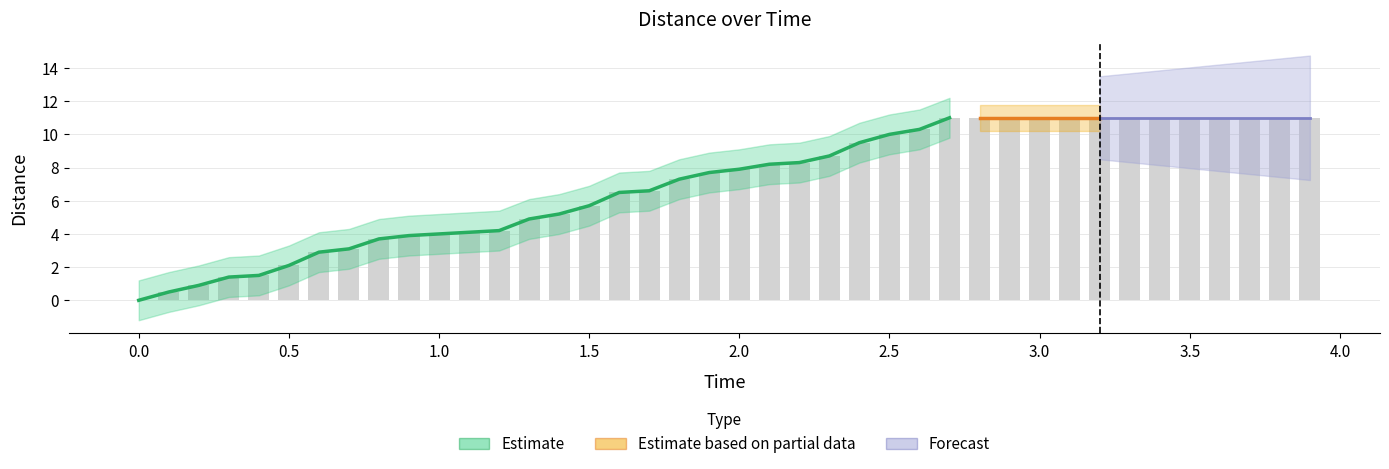

The value at 2.2 is 8.3. True or false?

True